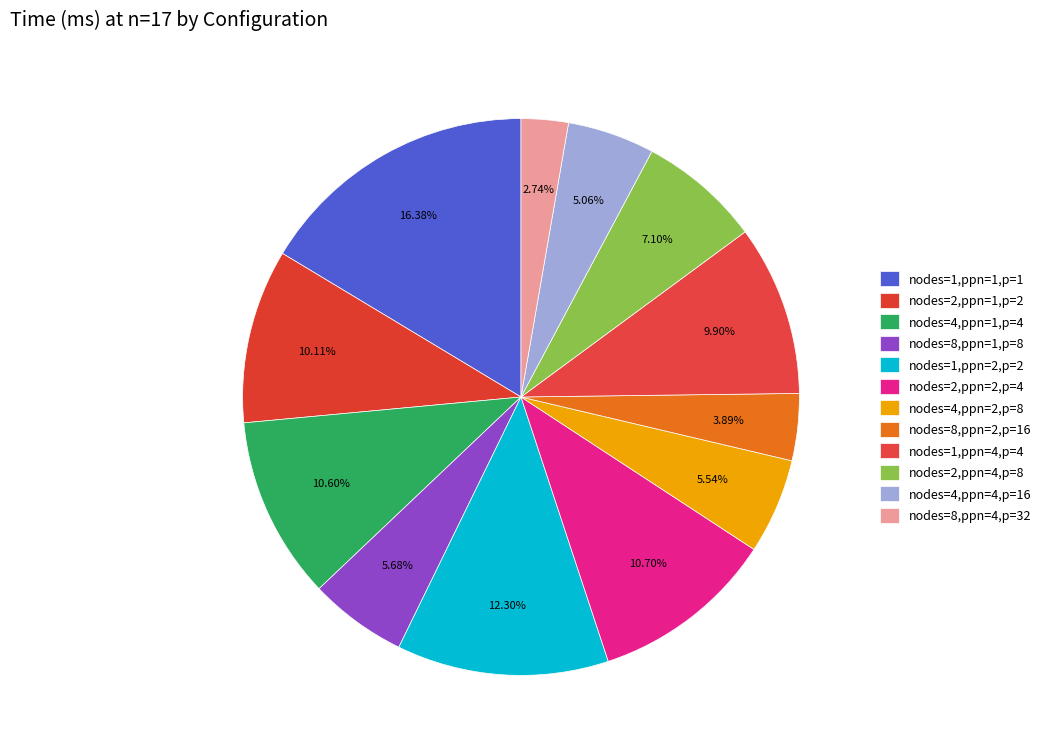

What percentage is the nodes=2,ppn=4,p=8 slice, to the nearest percent?

7%